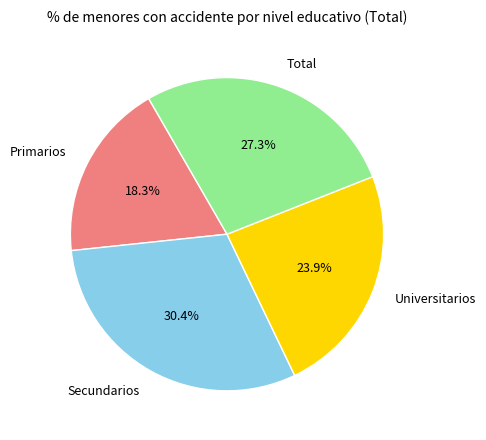

Do Total and Secundarios together represent more than half of the pie?

Yes